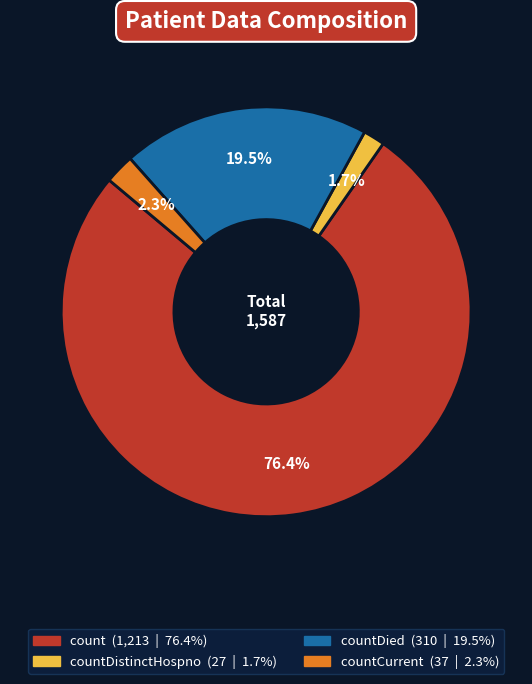

To the nearest percent, what is the difference between the largest and smallest slice percentages?

75%